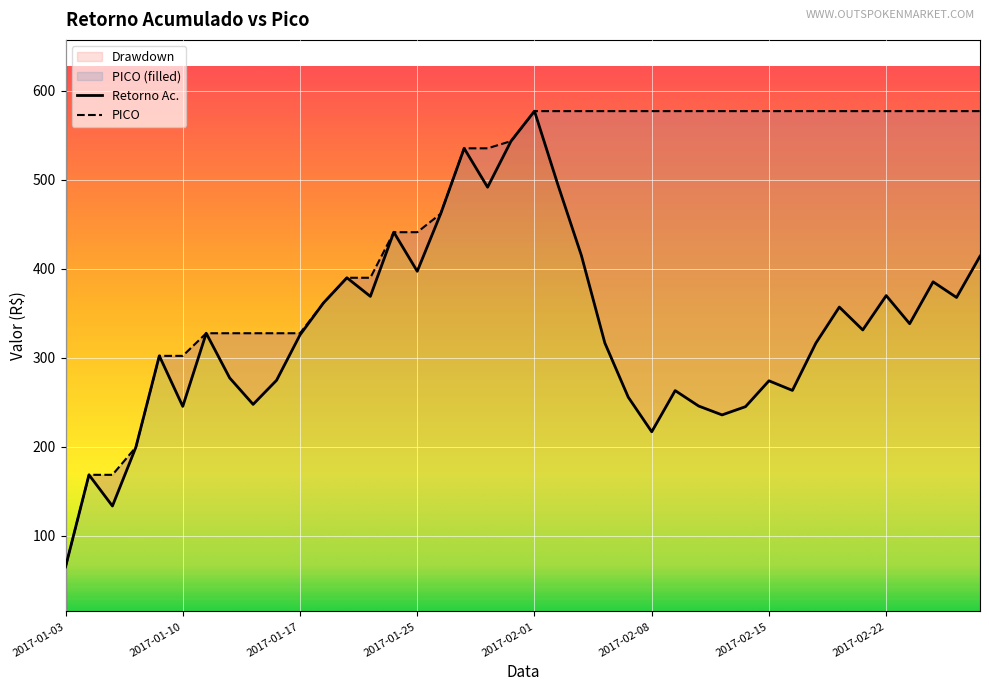

The Retorno Ac. series shows 247.6 at 2017-01-13. True or false?

True